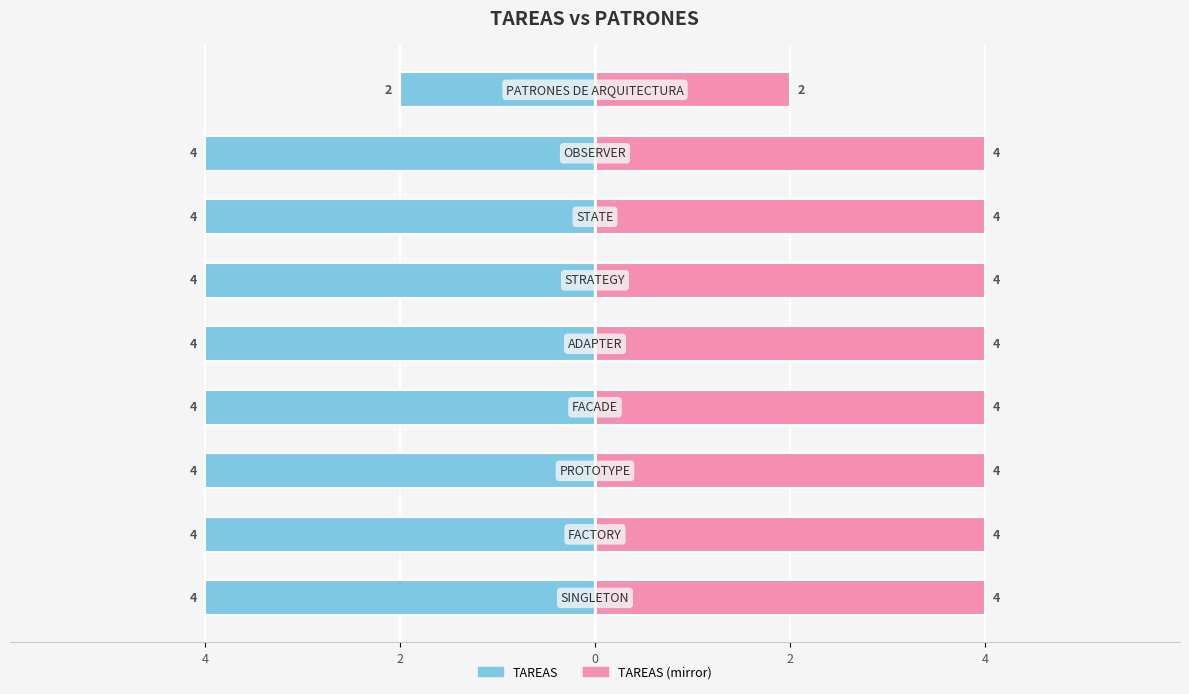

Between 2 and 4, which is larger?

2